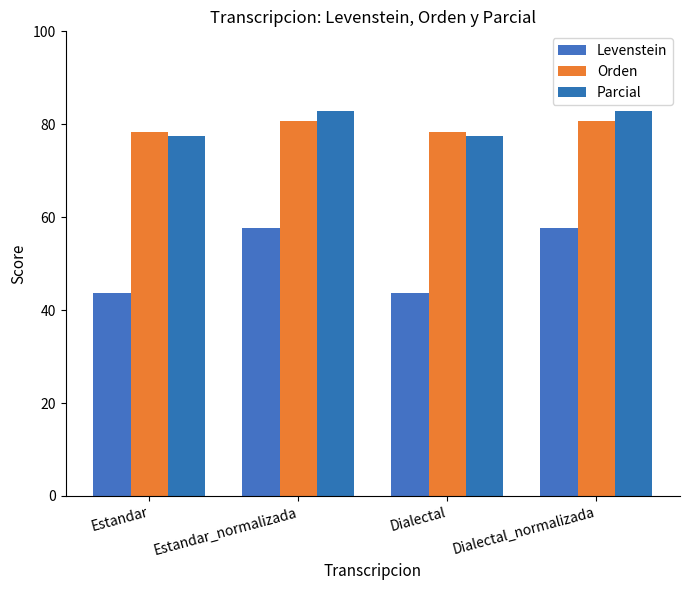

What are all the series names shown in the legend?

Levenstein, Orden, Parcial